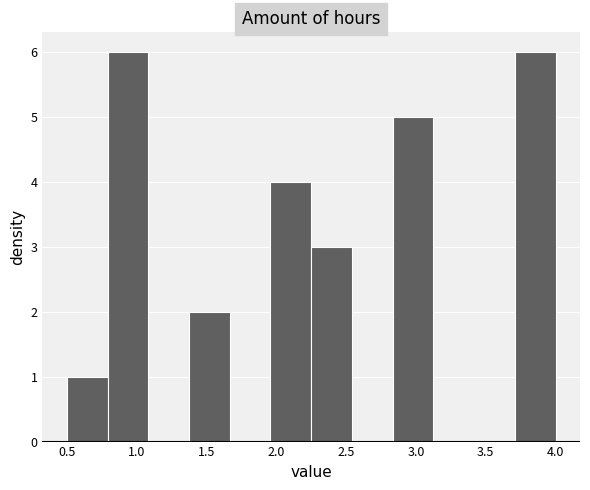

Reading left to right, transcribe this chart: for each bar, give the range it covers on the x-axis and its height. Neither the bar edges nor the heights are printed on the chart, so give them approximately, as read against the axes.

0.50 to 0.80: 1
0.80 to 1.10: 6
1.10 to 1.40: 0
1.40 to 1.65: 2
1.65 to 1.95: 0
1.95 to 2.25: 4
2.25 to 2.55: 3
2.55 to 2.85: 0
2.85 to 3.15: 5
3.15 to 3.40: 0
3.40 to 3.70: 0
3.70 to 4.00: 6